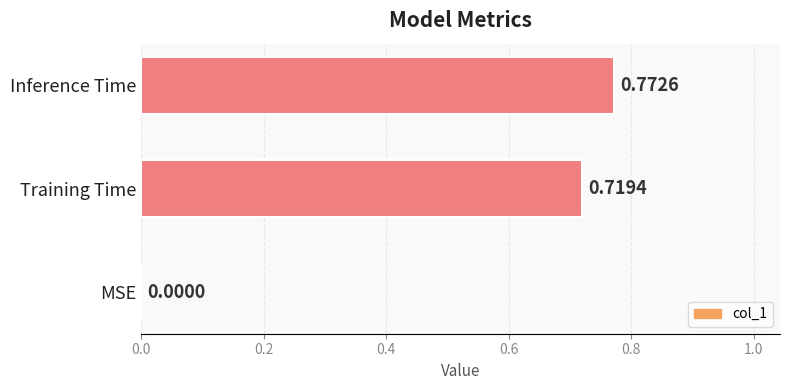

Are the bars horizontal?

Yes